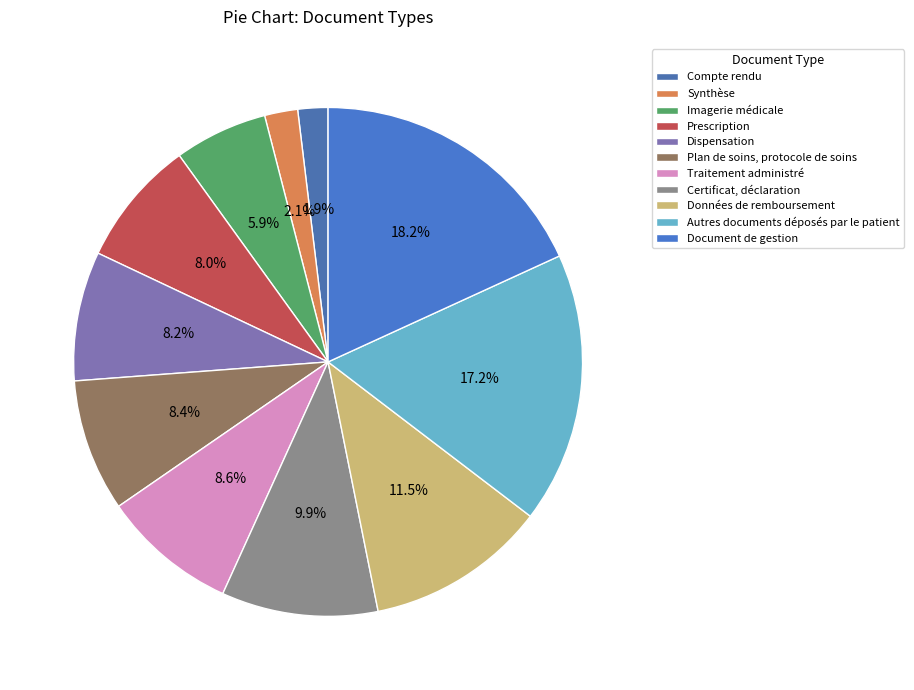

To the nearest percent, what is the difference between the largest and smallest slice percentages?

16%